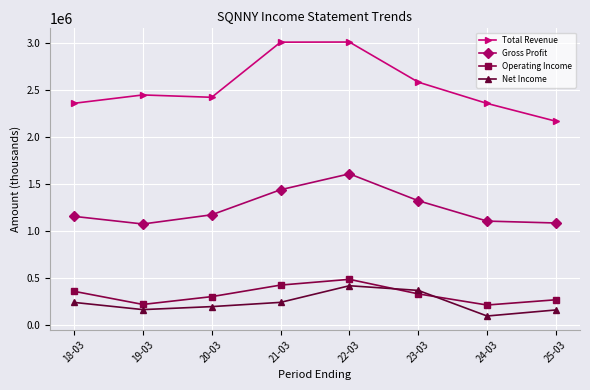

At which category is the sum across all series the highest?

22-03